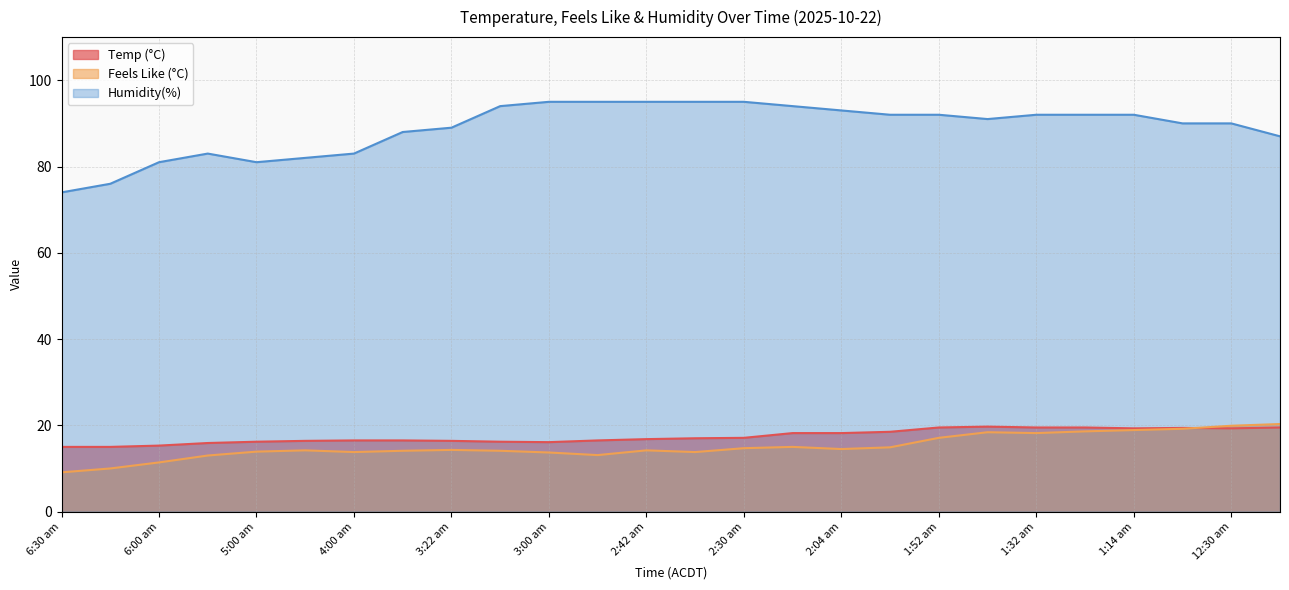

Does the chart display data point markers on the line(s)?

No